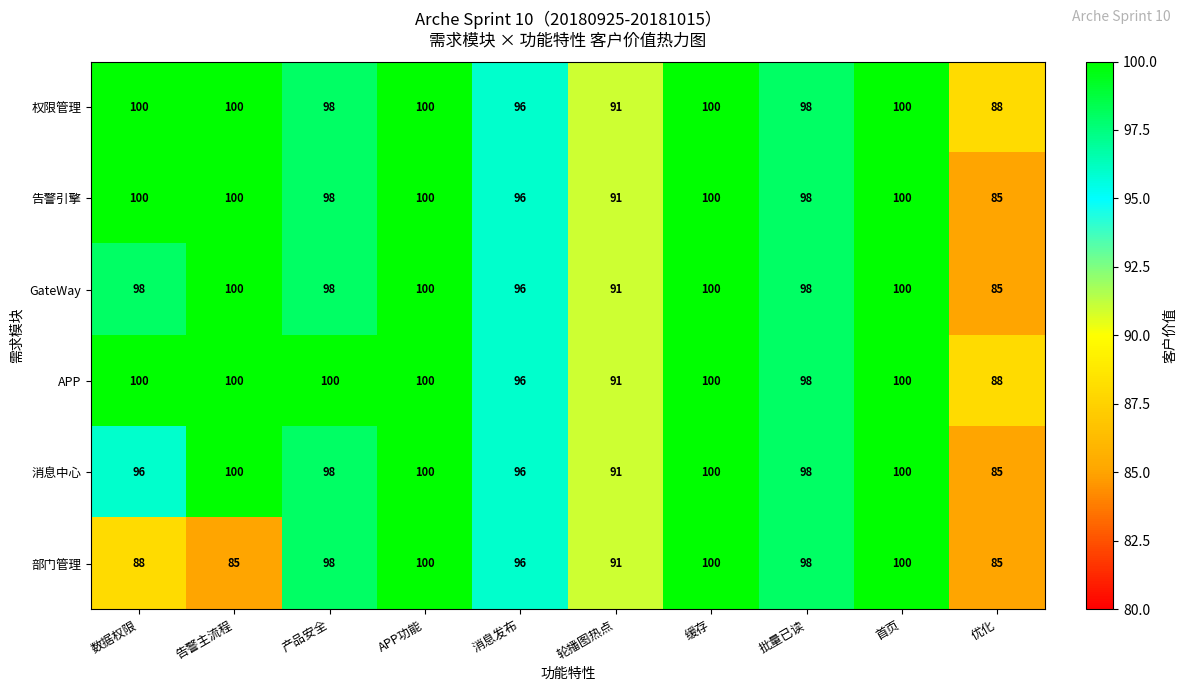

How many series are shown in this chart?

6